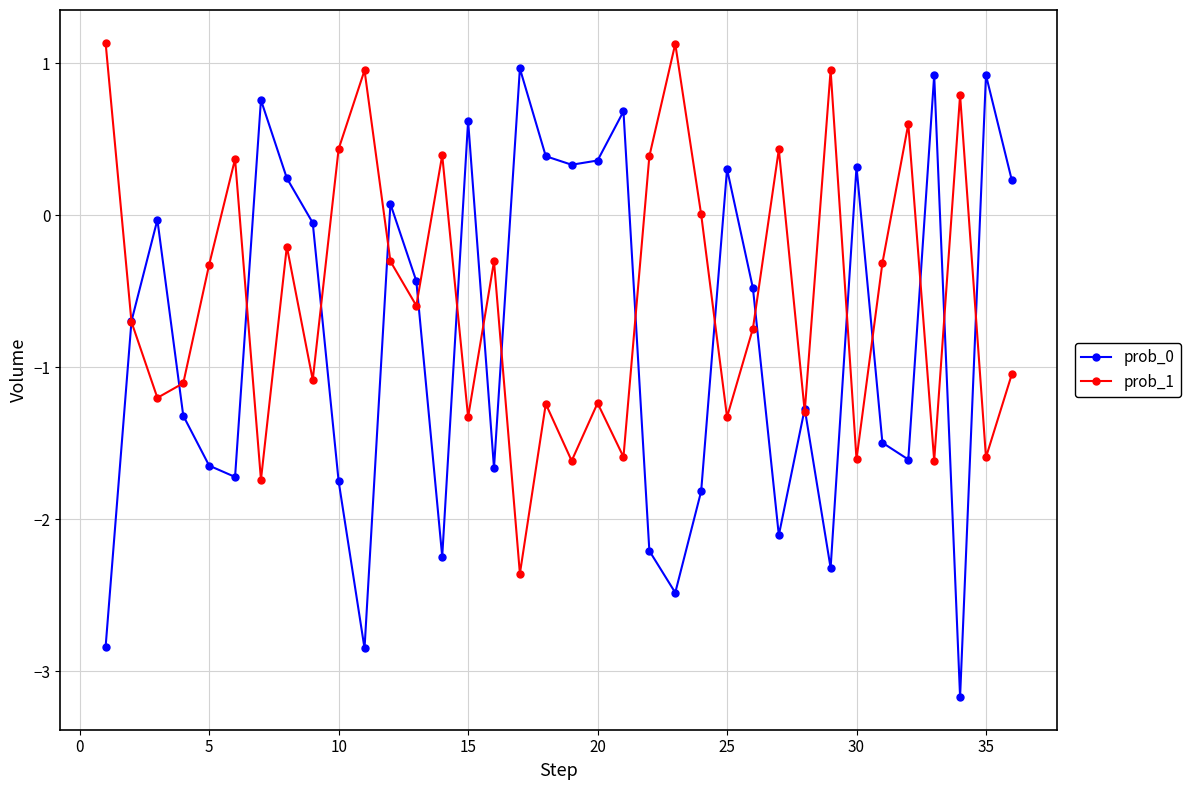

What is the greatest value displayed?

1.1